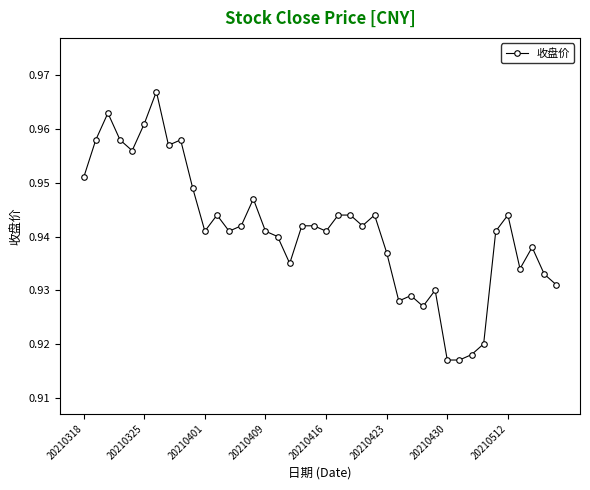

How many lines are shown in the chart?

1